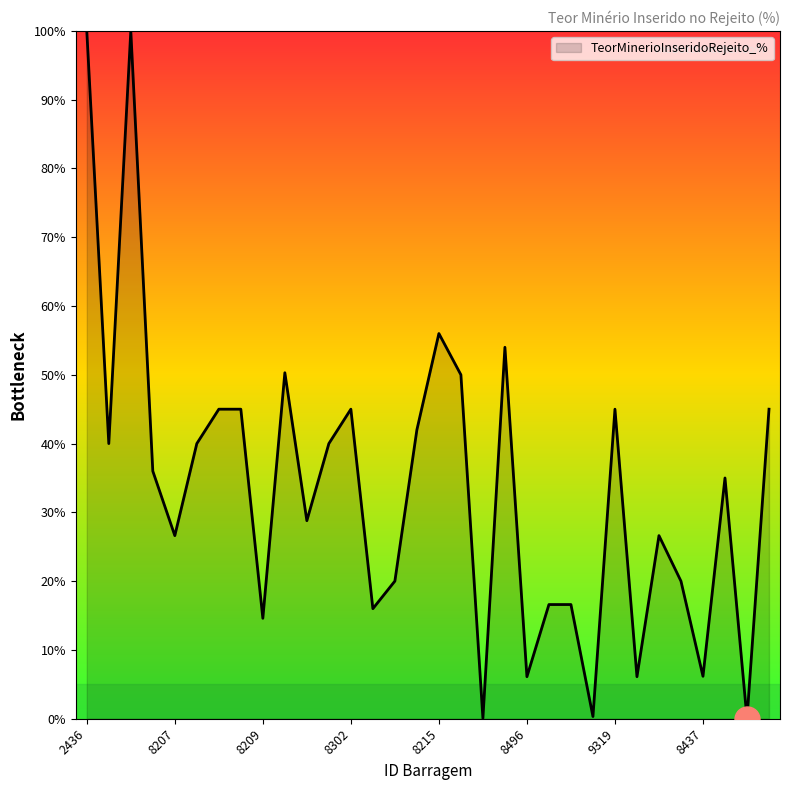

What is the difference between the maximum and minimum values?

100.0